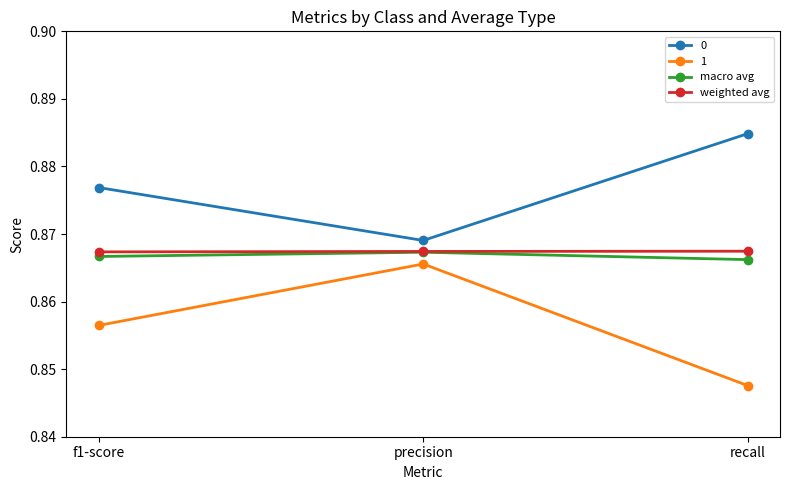

Does the chart have visible grid lines?

No